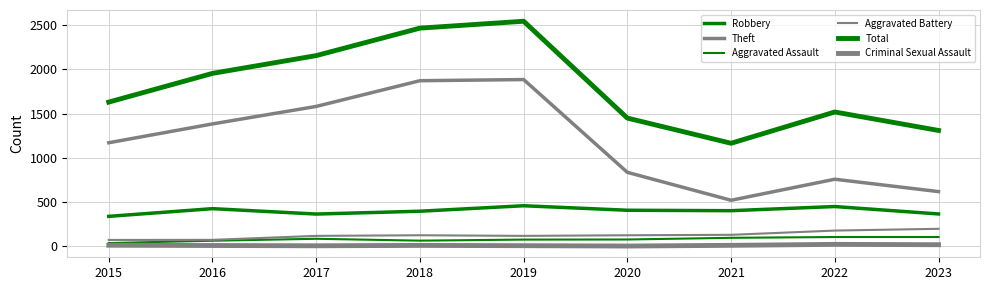

Does the chart have visible grid lines?

Yes